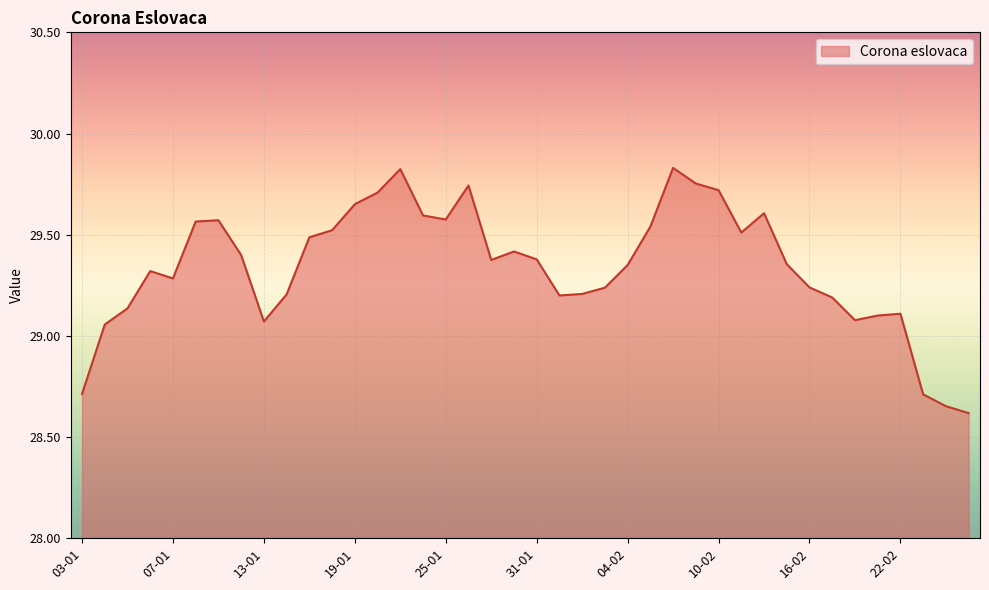

What is the minimum value shown in the chart?

28.6